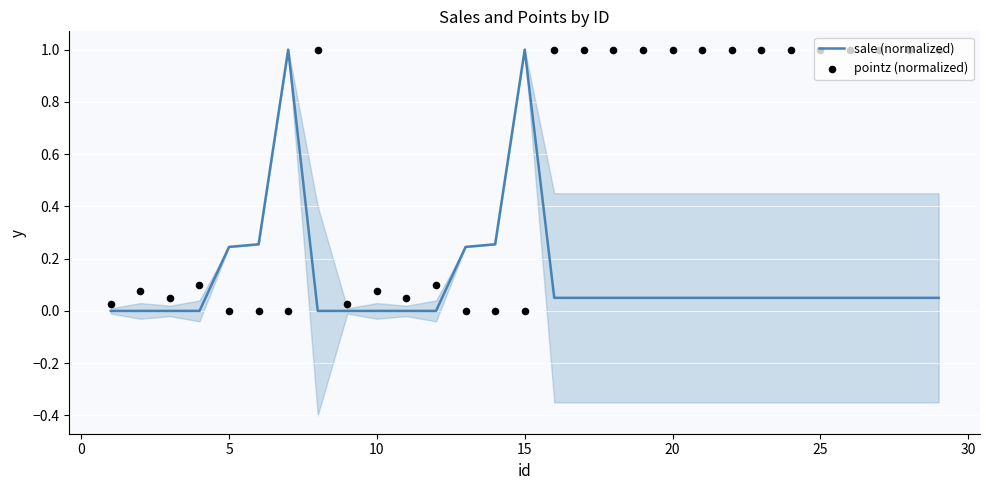

Which series reaches the minimum Y coordinate?

sale (normalized)